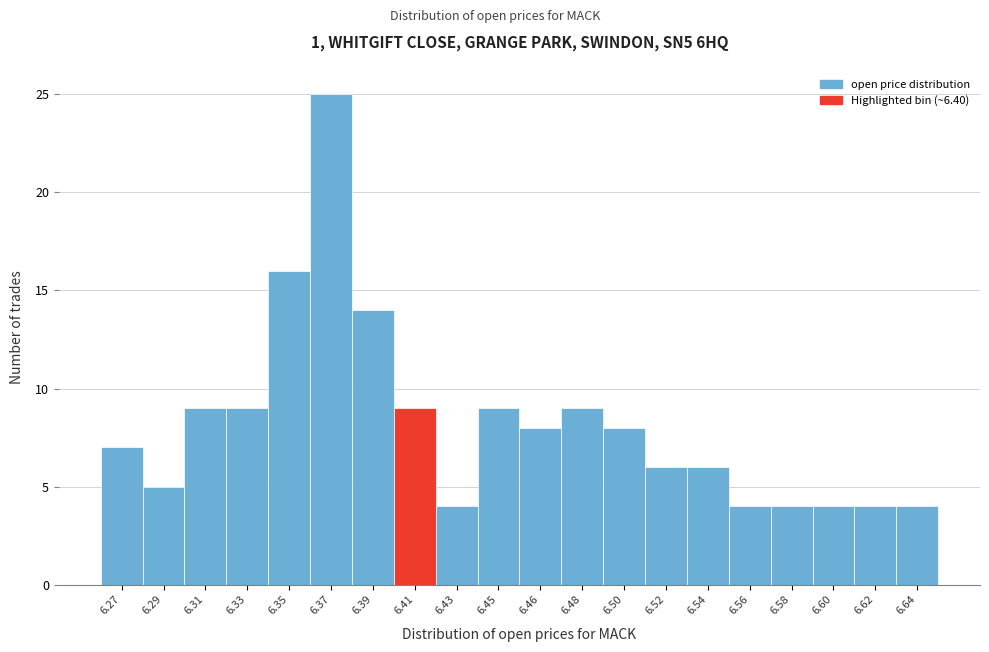

Reading right to left, what are all the values shown in this chart?

4	4	4	4	4	6	6	8	9	8	9	4	9	14	25	16	9	9	5	7